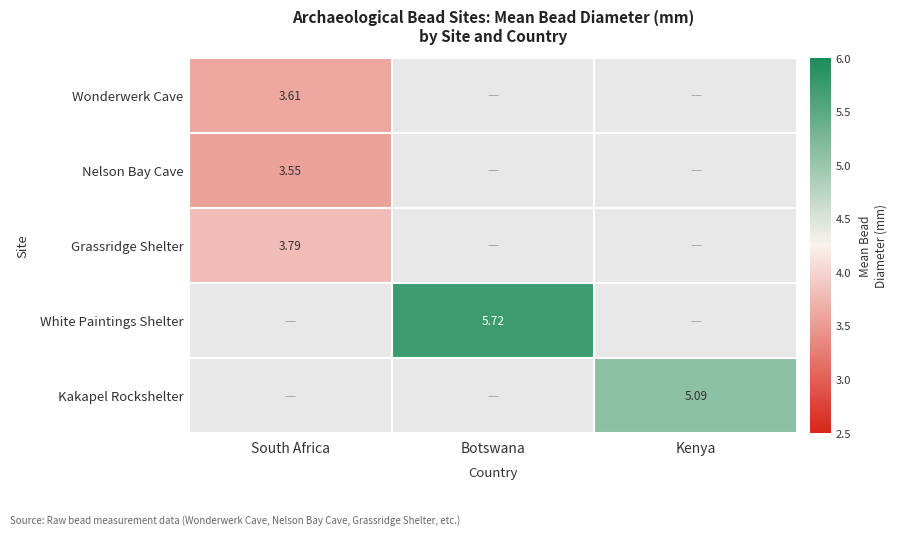

Is the value of Wonderwerk Cave at Botswana greater than the value of Nelson Bay Cave at Botswana?

No